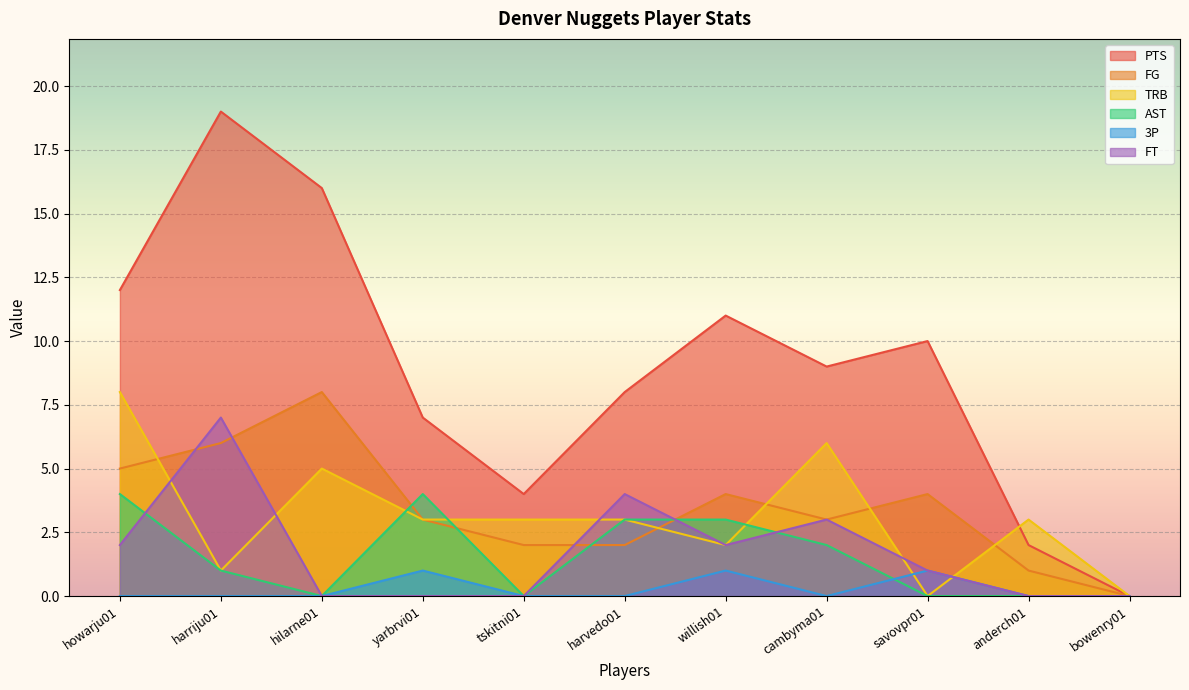

Is it true that FG equals 4 at harvedo01?

False